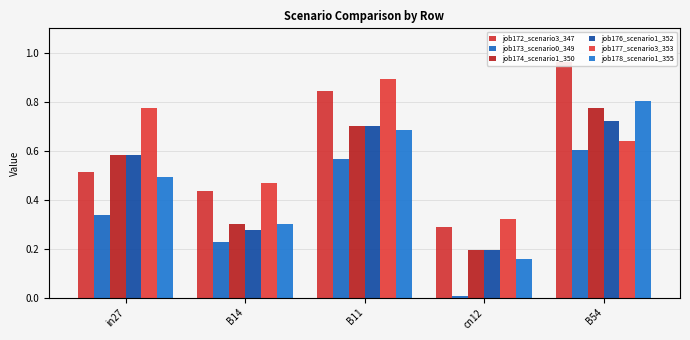

List the series in order of their peak value, highest first.

job172_scenario3_347, job177_scenario3_353, job178_scenario1_355, job174_scenario1_350, job176_scenario1_352, job173_scenario0_349